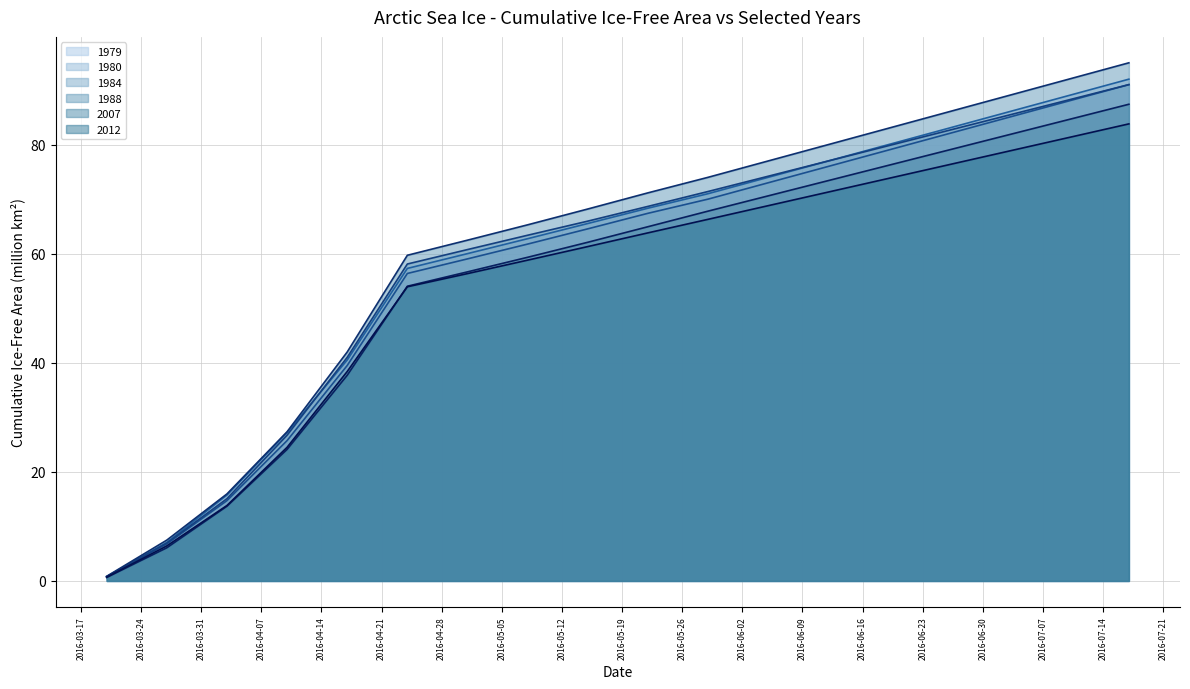

How many data points in 1984 line are above 68?

9